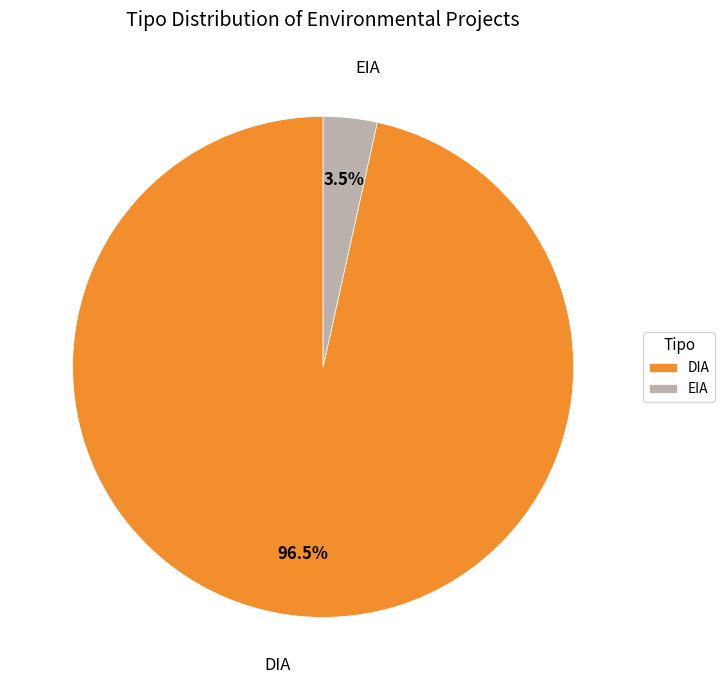

Which category has the smallest portion of the pie?

EIA